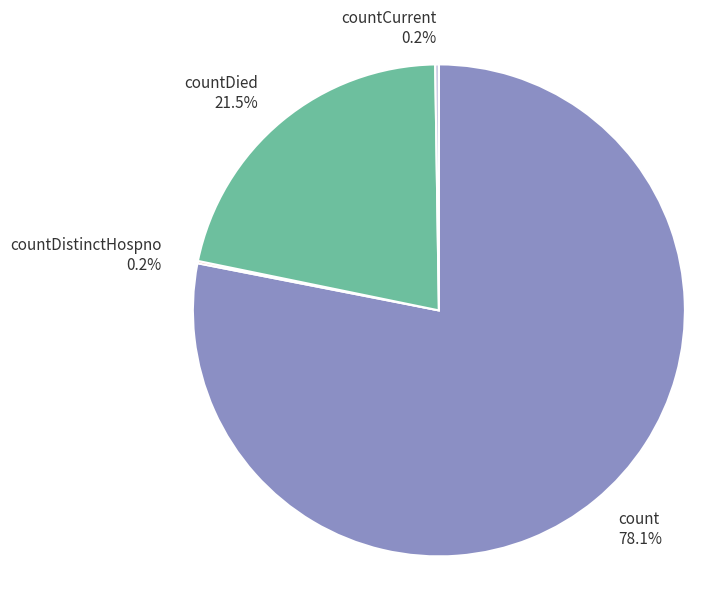

Which slice represents more than half of the pie?

count 78.1%